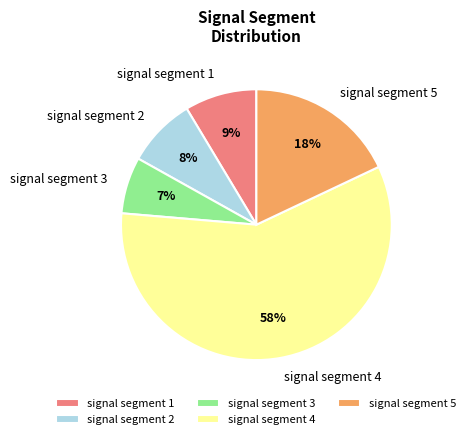

Is signal segment 4 the majority of the pie?

Yes